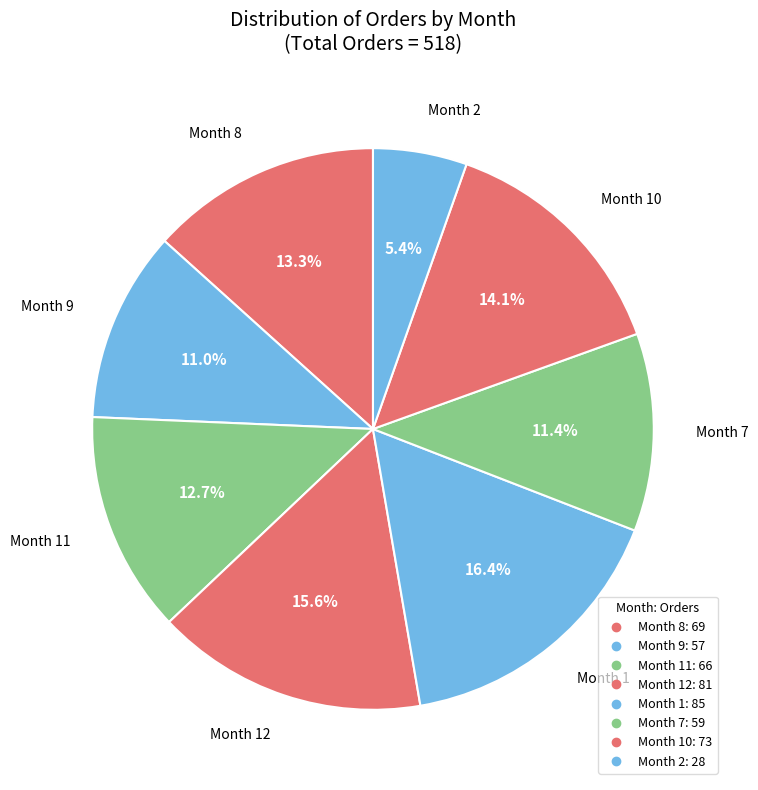

How many segments does this pie chart have?

8